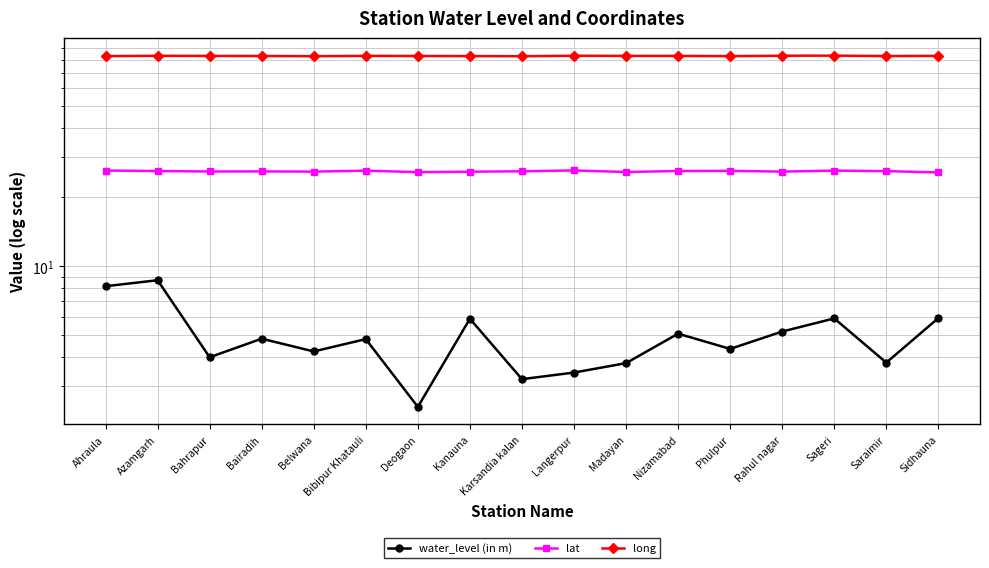

What is the average value of the water_level (in m) series?

4.9